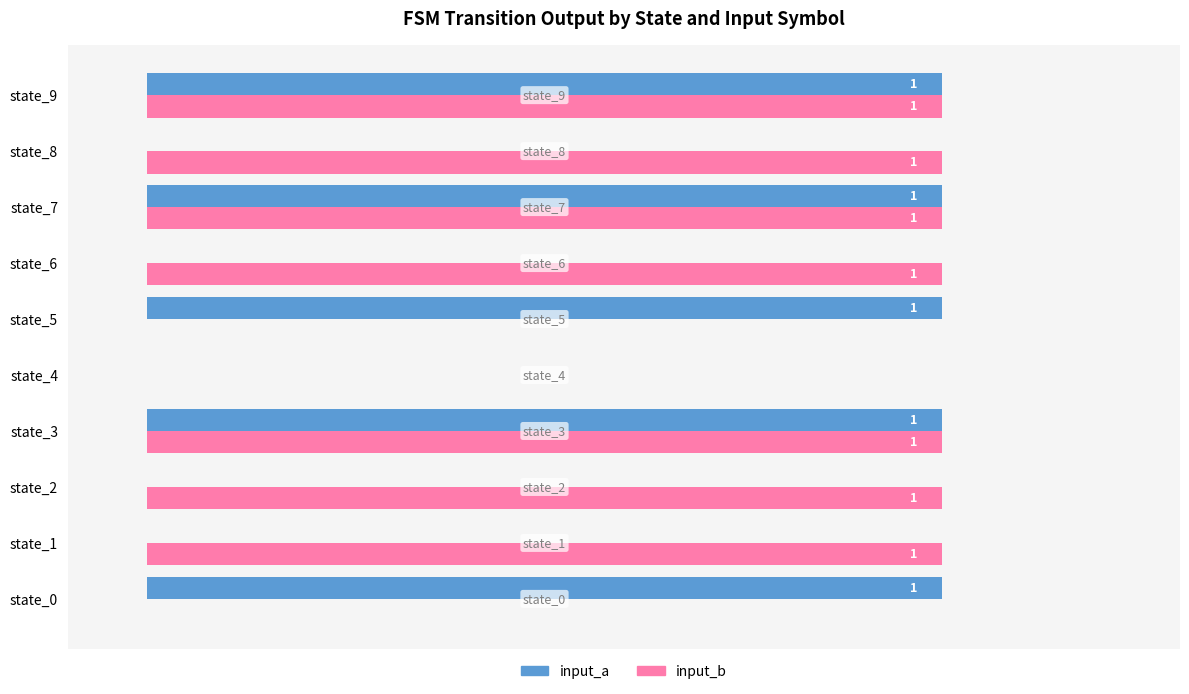

Between state_1 and state_7, which series saw the biggest shift?

input_a